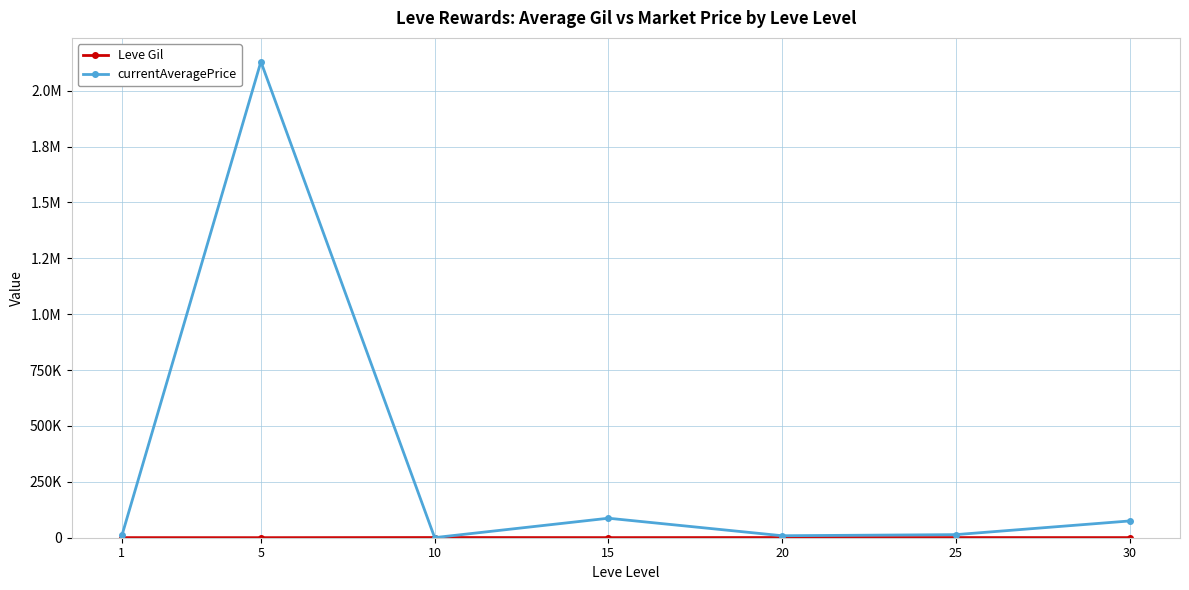

Is this an area chart (filled region under the line)?

No